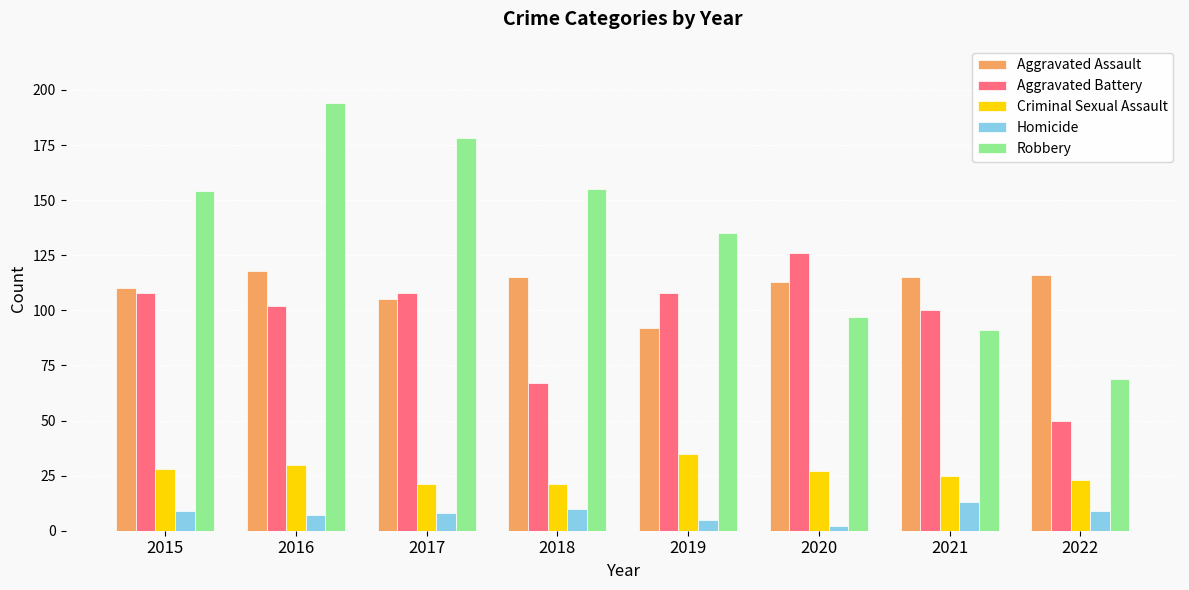

Reading left to right, extract all data points from this chart.

Aggravated Assault: 110	118	105	115	92	113	115	116
Aggravated Battery: 108	102	108	67	108	126	100	50
Criminal Sexual Assault: 28	30	21	21	35	27	25	23
Homicide: 9	7	8	10	5	2	13	9
Robbery: 154	194	178	155	135	97	91	69